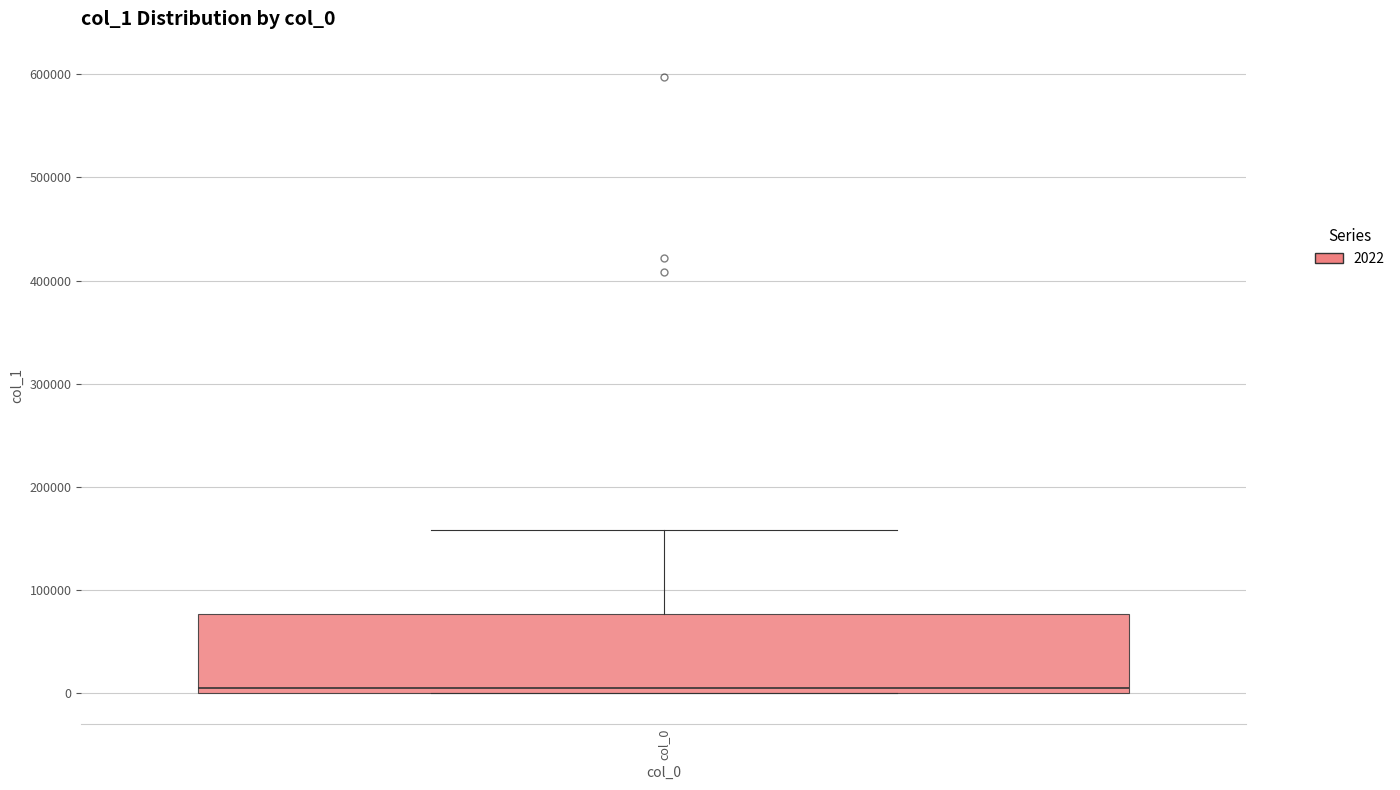

Where is the upper edge of the box for col_0 on the y-axis? The values are not printed on the chart, so give them approximately, as read against the axis.

80000